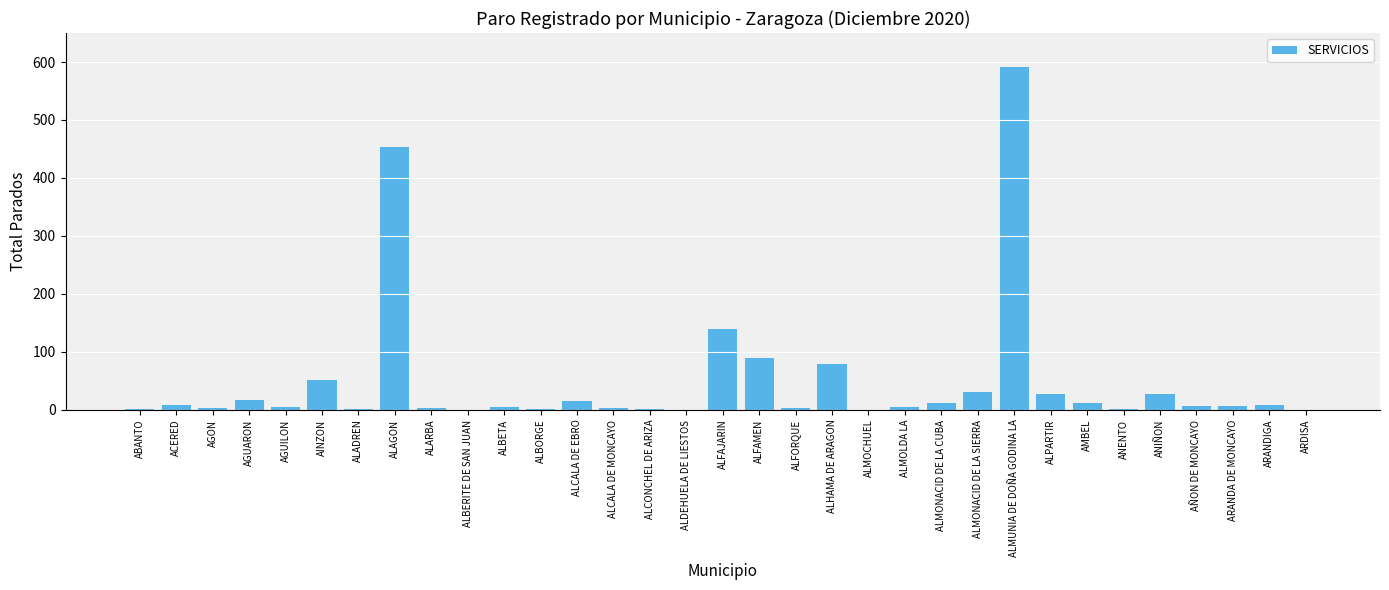

Which has a higher value, ALCONCHEL DE ARIZA or ALMUNIA DE DOÑA GODINA LA?

ALMUNIA DE DOÑA GODINA LA